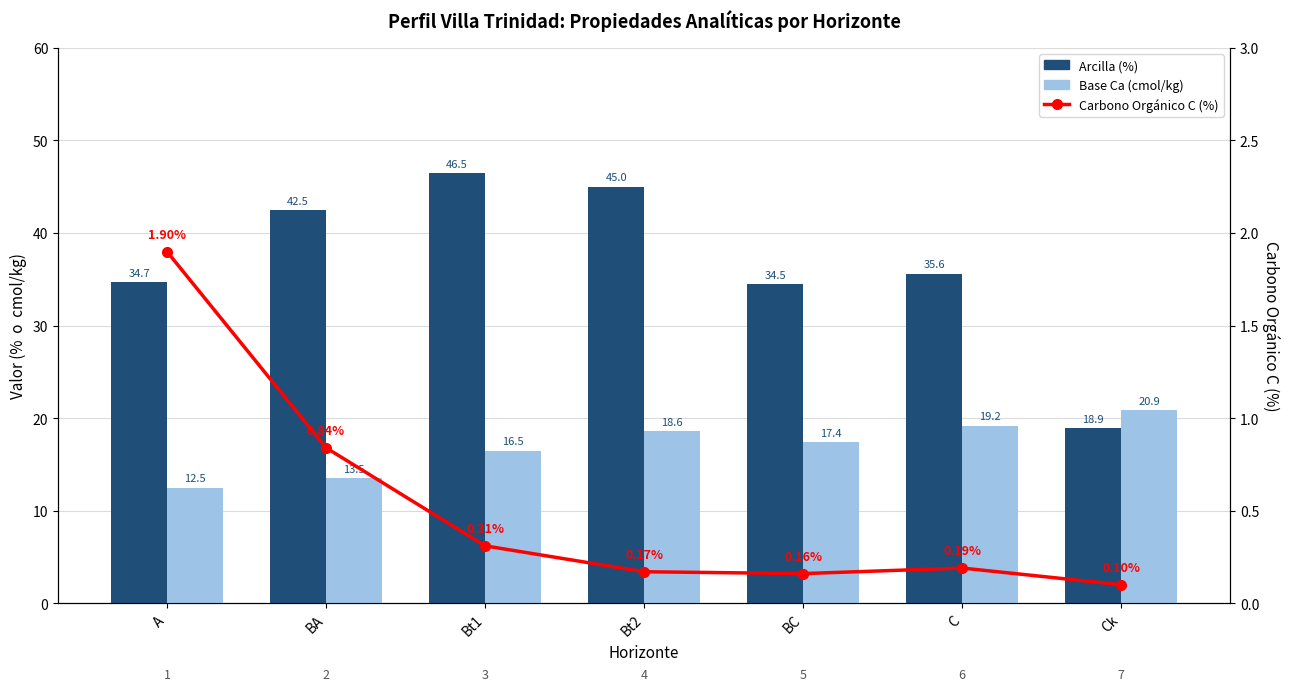

The value of Carbono Orgánico C (%) at BC is 0.2. True or false?

True